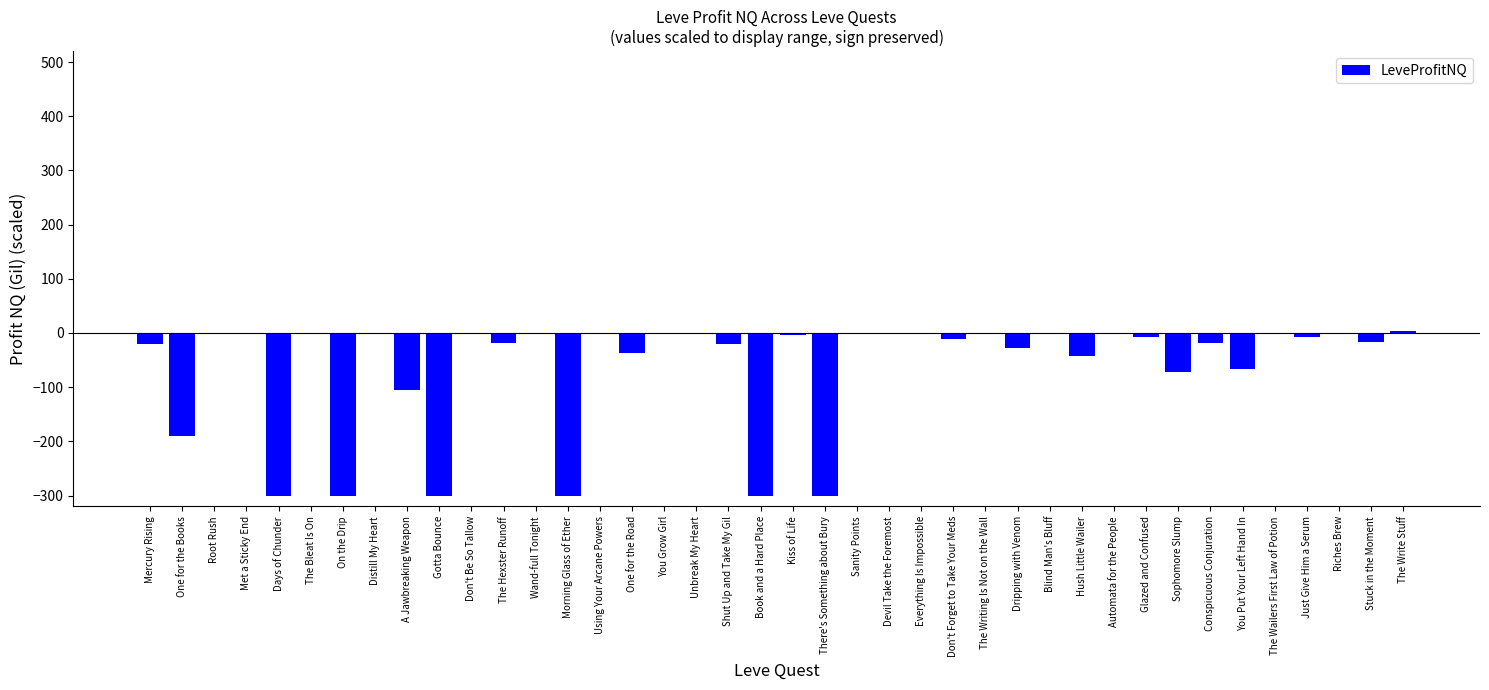

Which has a higher value, The Write Stuff or Days of Chunder?

The Write Stuff